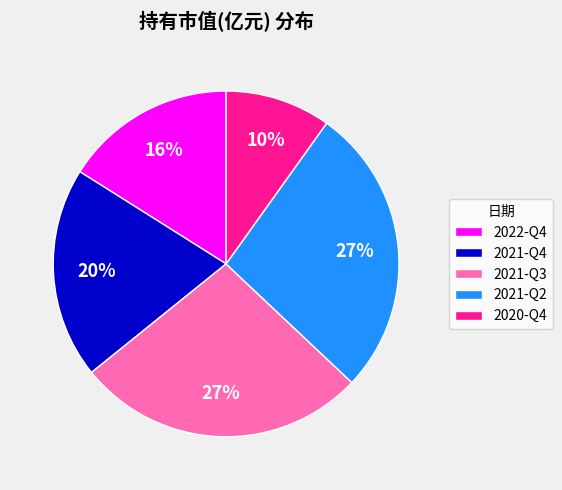

To the nearest percent, what is the difference between the 2020-Q4 and 2021-Q3 slice percentages?

17%